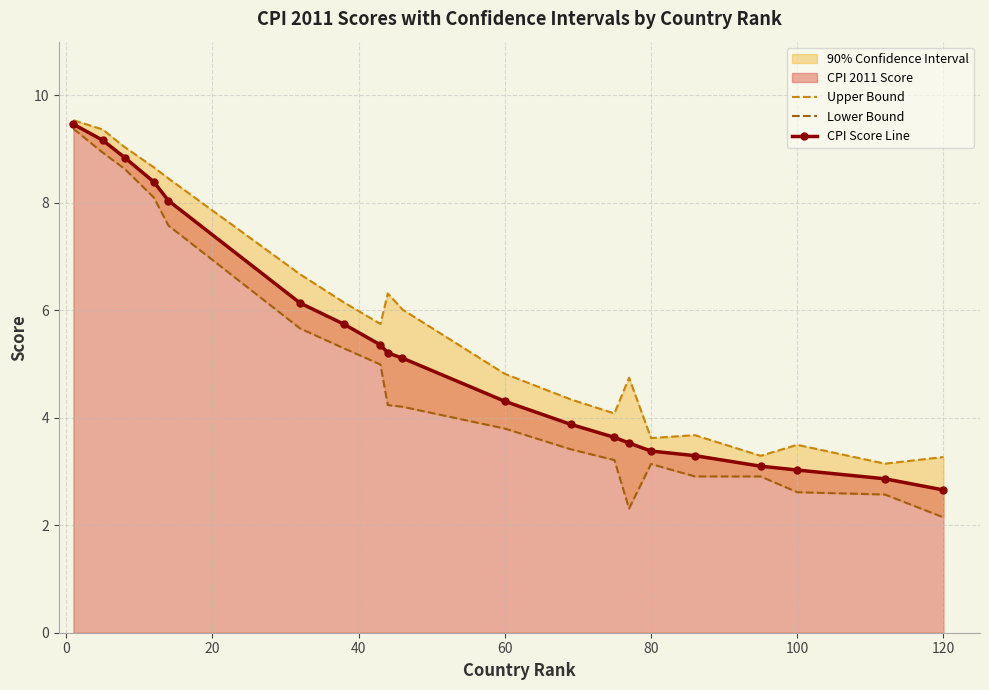

What is the highest value of the CPI Score Line series?

9.5